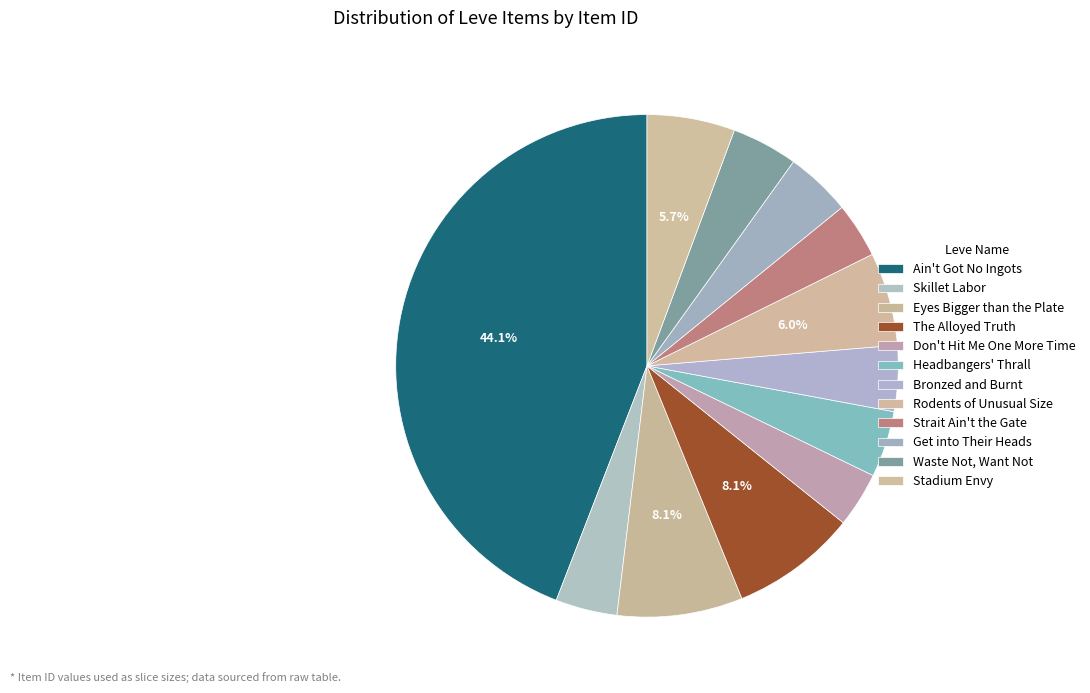

What portion of the pie excludes Rodents of Unusual Size?

94.0%